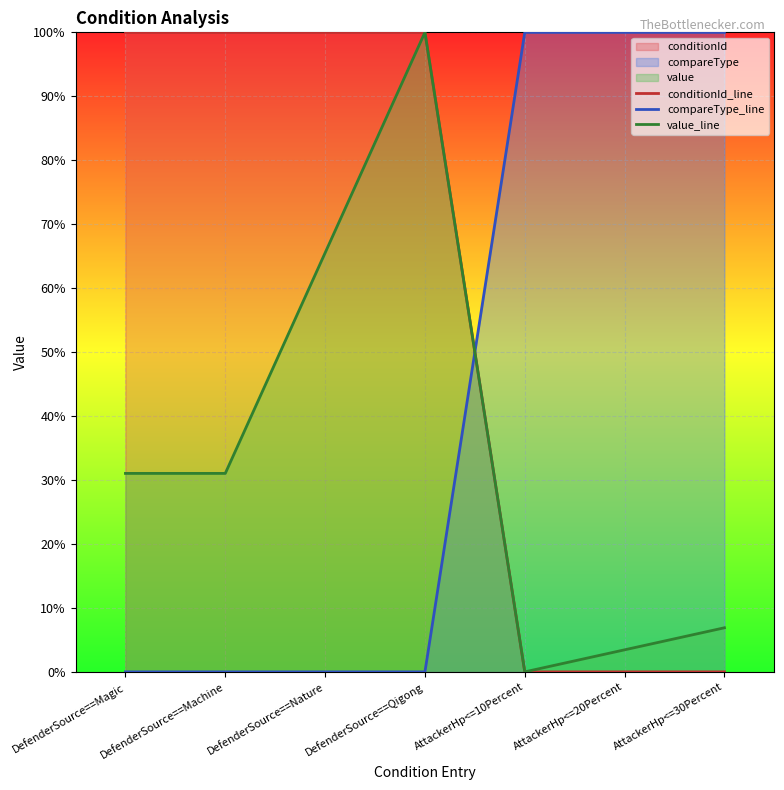

How many interior local valleys does the value_line series have?

1